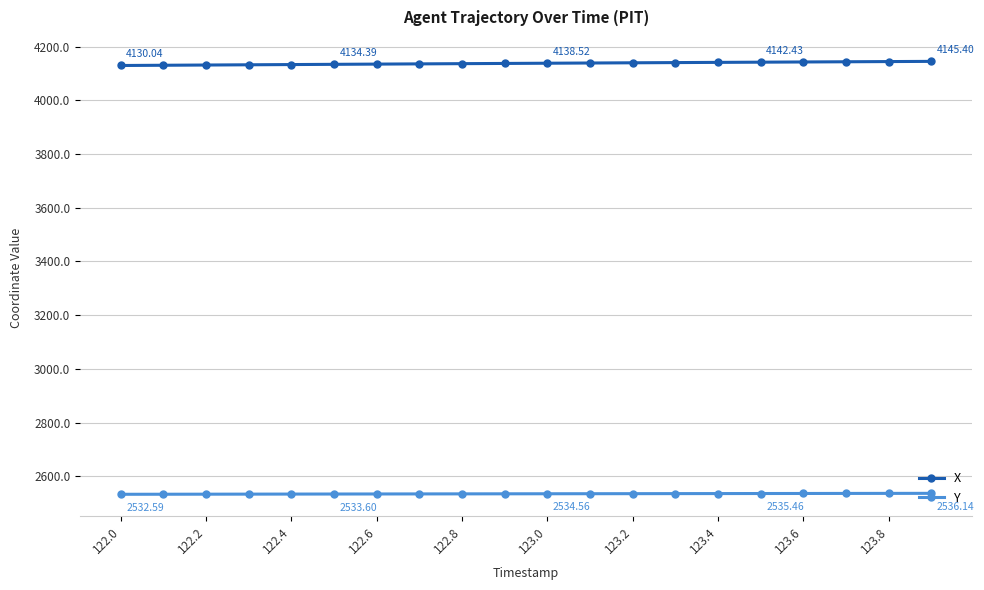

Which series has the largest total across all categories?

X